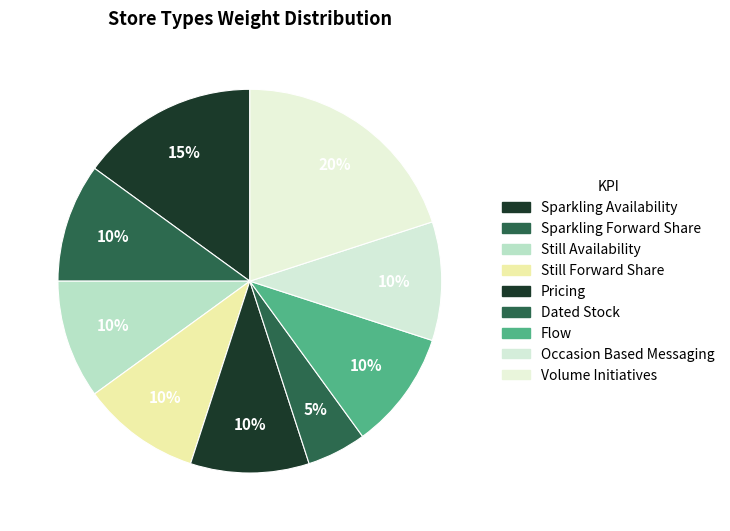

What percentage is the Dated Stock slice, to the nearest percent?

5%